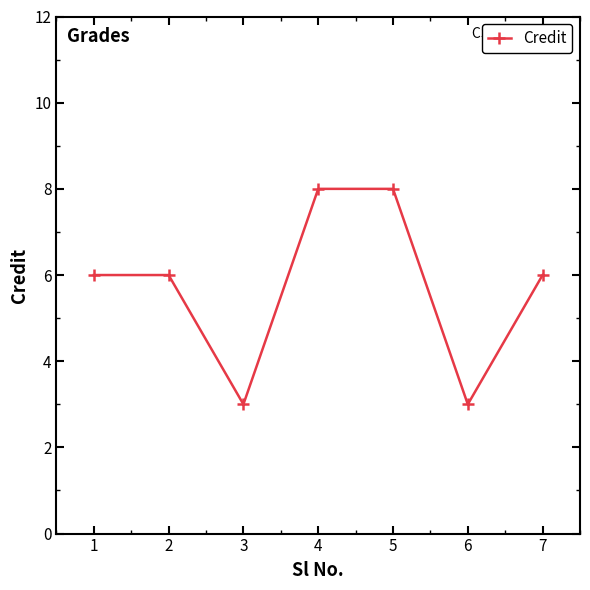

Where is the first local minimum?

3